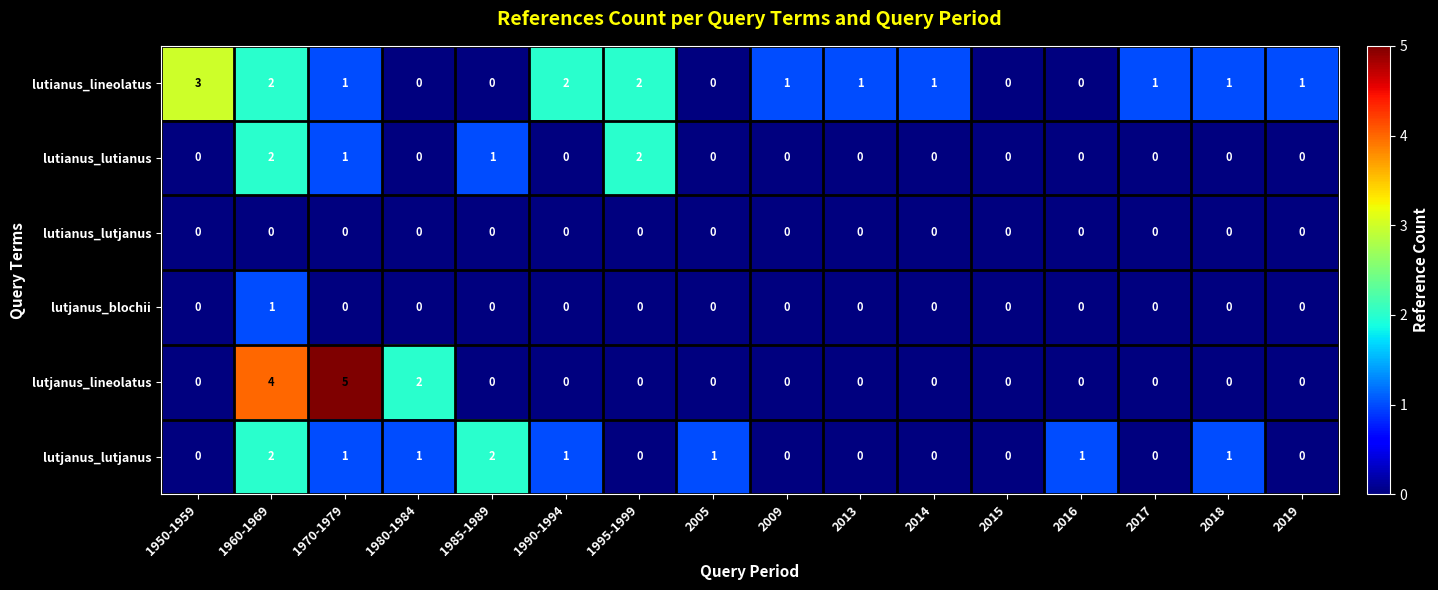

Count the number of categories in the chart.

16